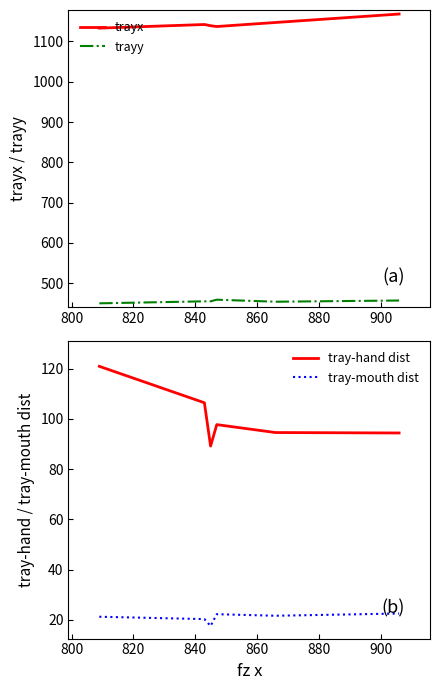

True or false: tray-mouth dist and tray-hand dist intersect in this chart.

False